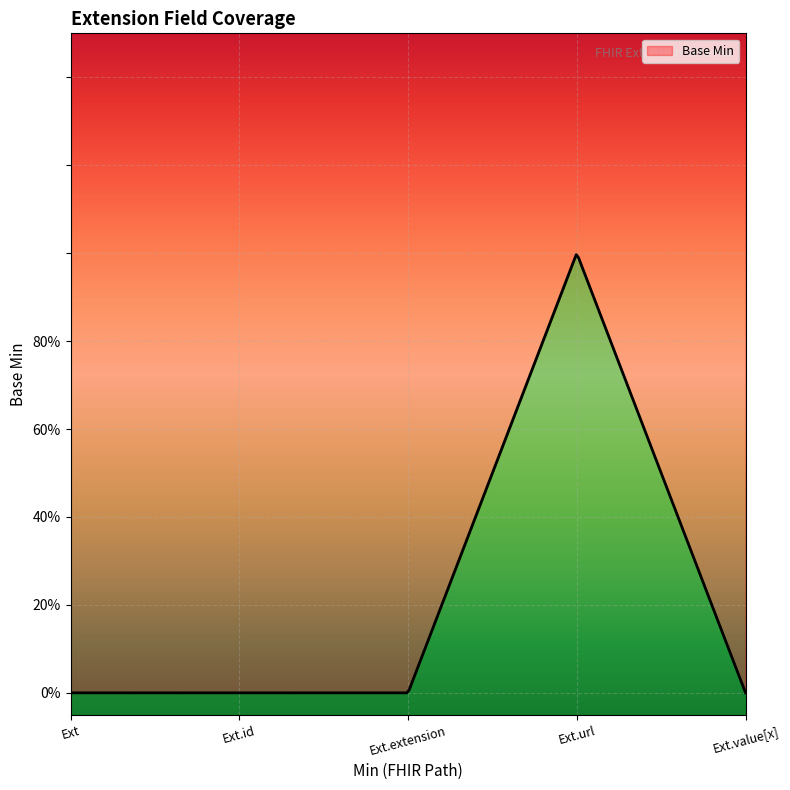

True or false: there are more than 0 points higher than both neighbors.

True